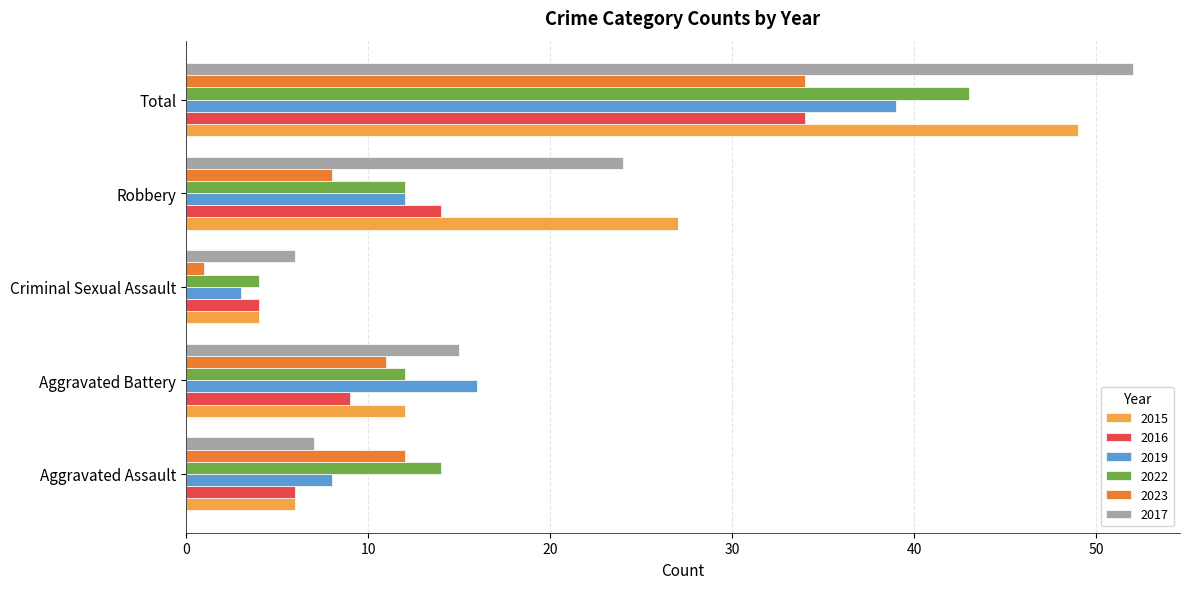

List the labels in order of 2016 value, largest first.

Total, Robbery, Aggravated Battery, Aggravated Assault, Criminal Sexual Assault